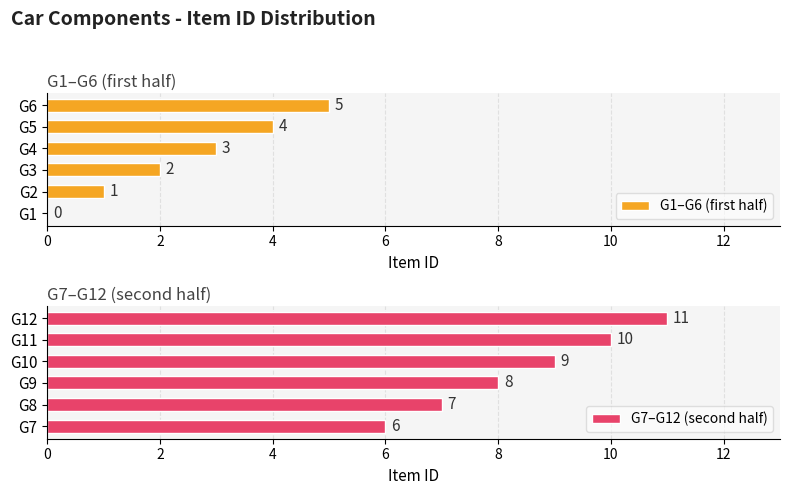

What is the value of the G1–G6 (first half) bar at the 5th from the left?

4